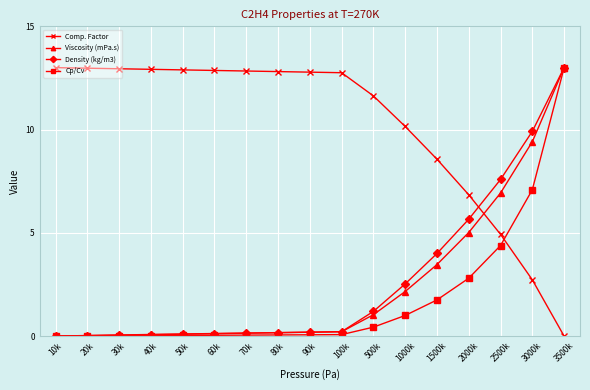

At which category is the sum across all series the highest?

3500k